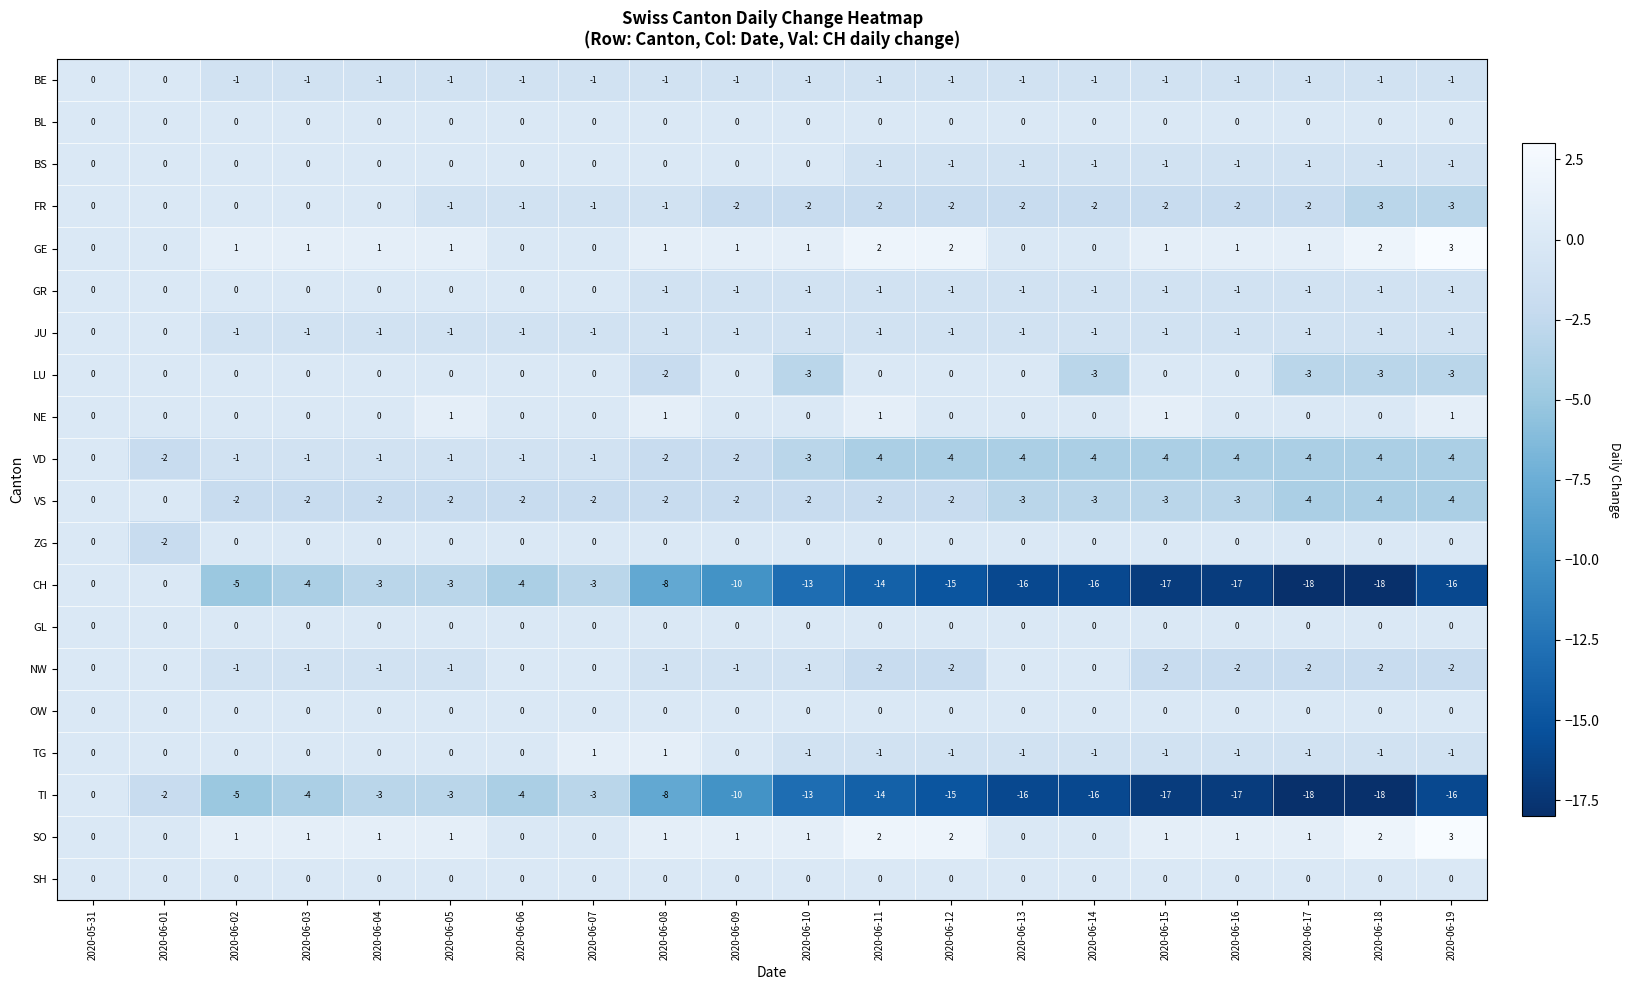

What is the total value across all series at 2020-06-04?

-10